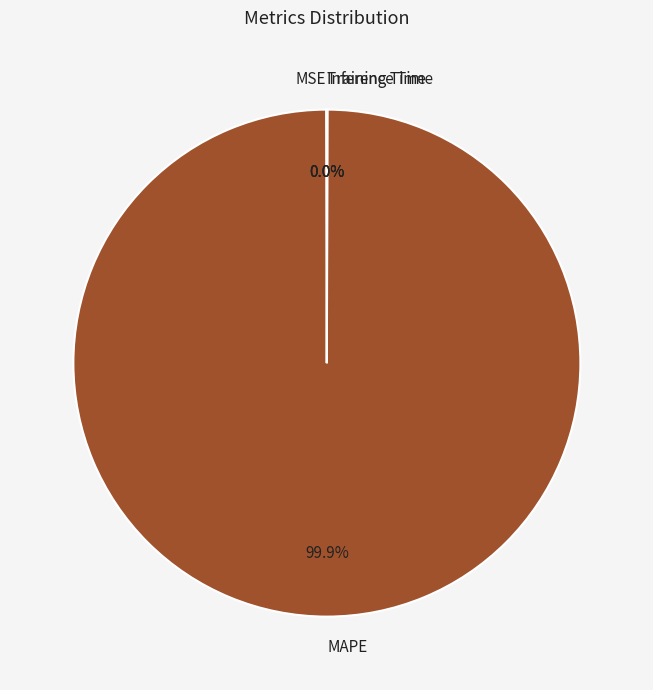

The MAPE slice represents 91% of the pie. True or false?

False